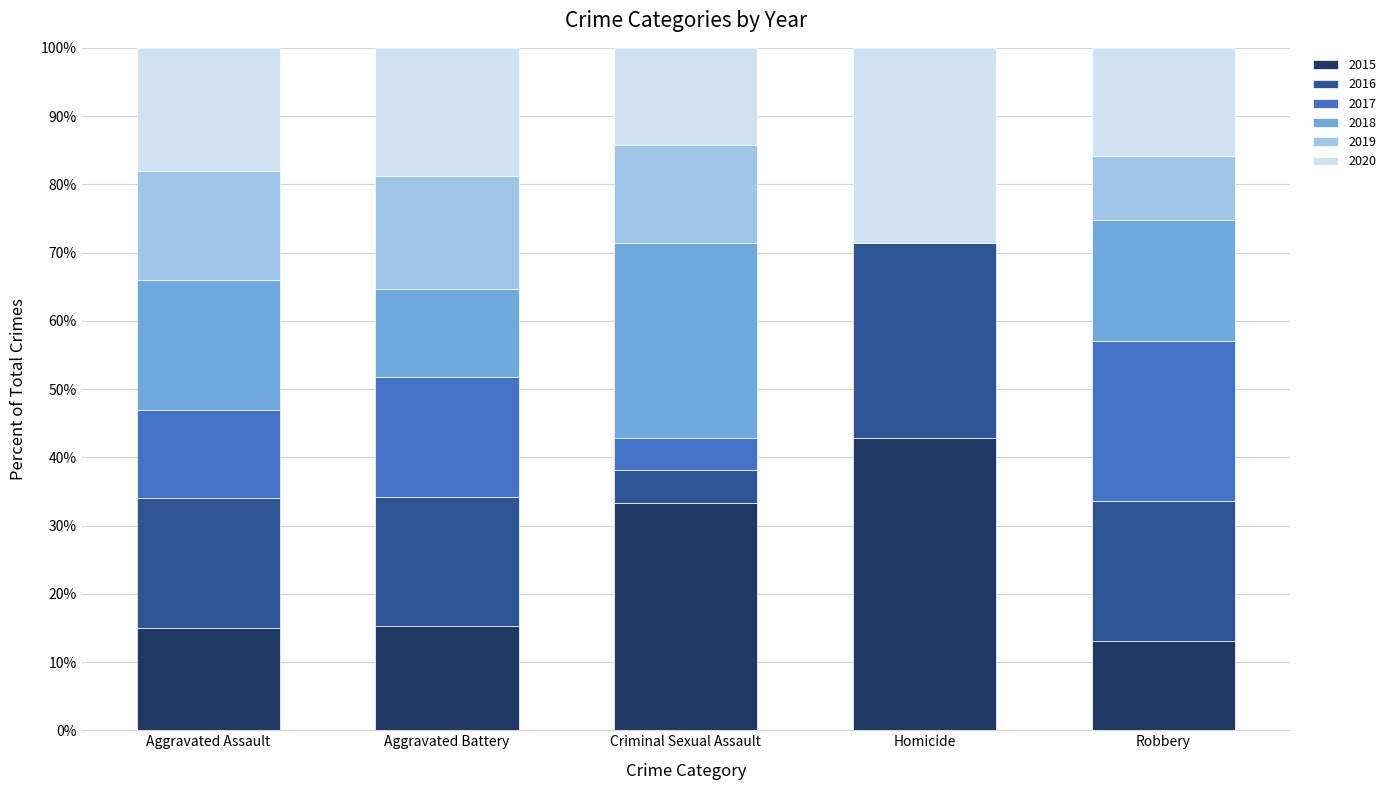

What is the highest value of the 2015 series?

42.9